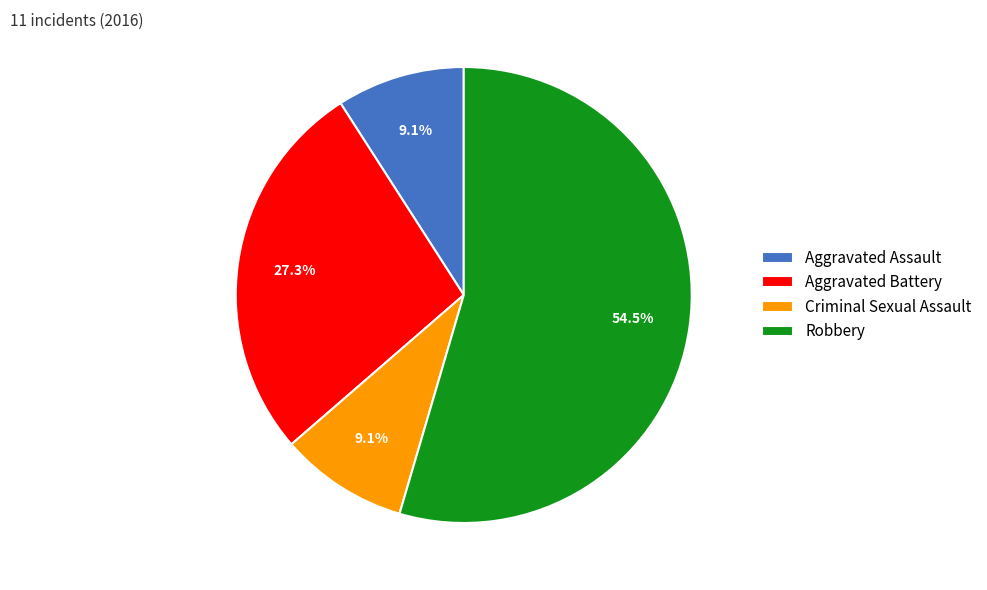

True or false: Aggravated Battery accounts for 37% of the total.

False